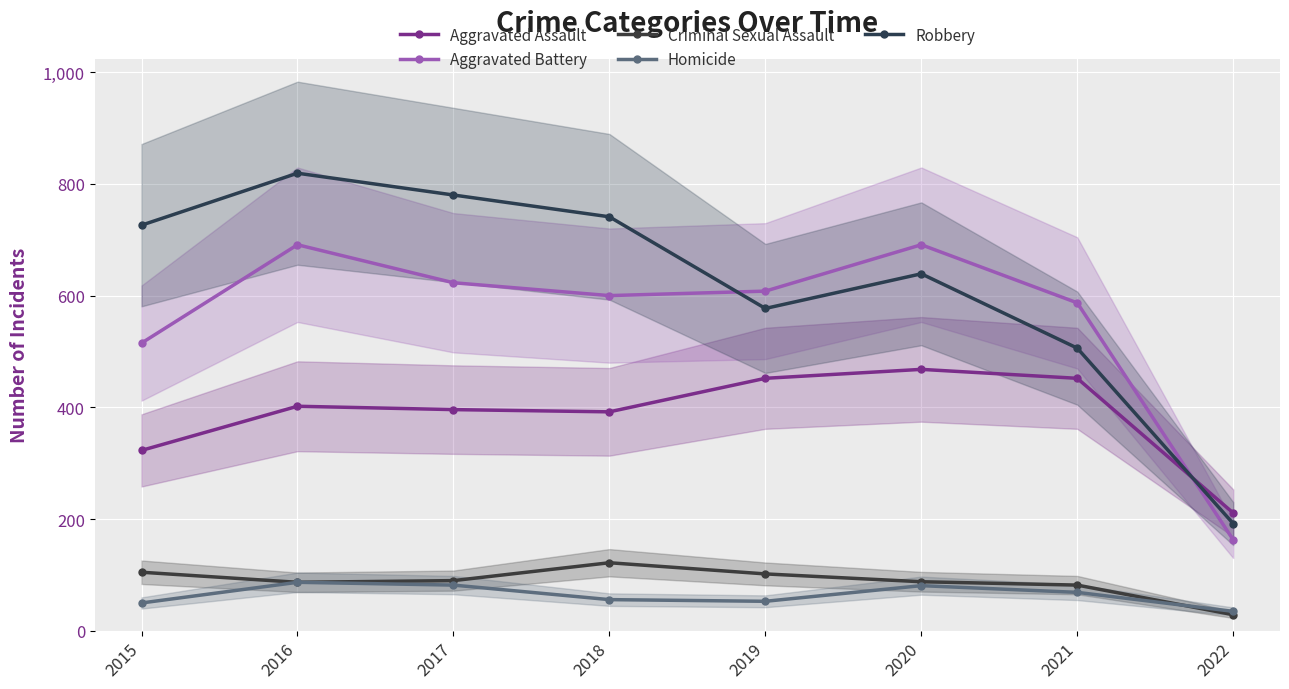

What is the average value of the Aggravated Assault series?

387